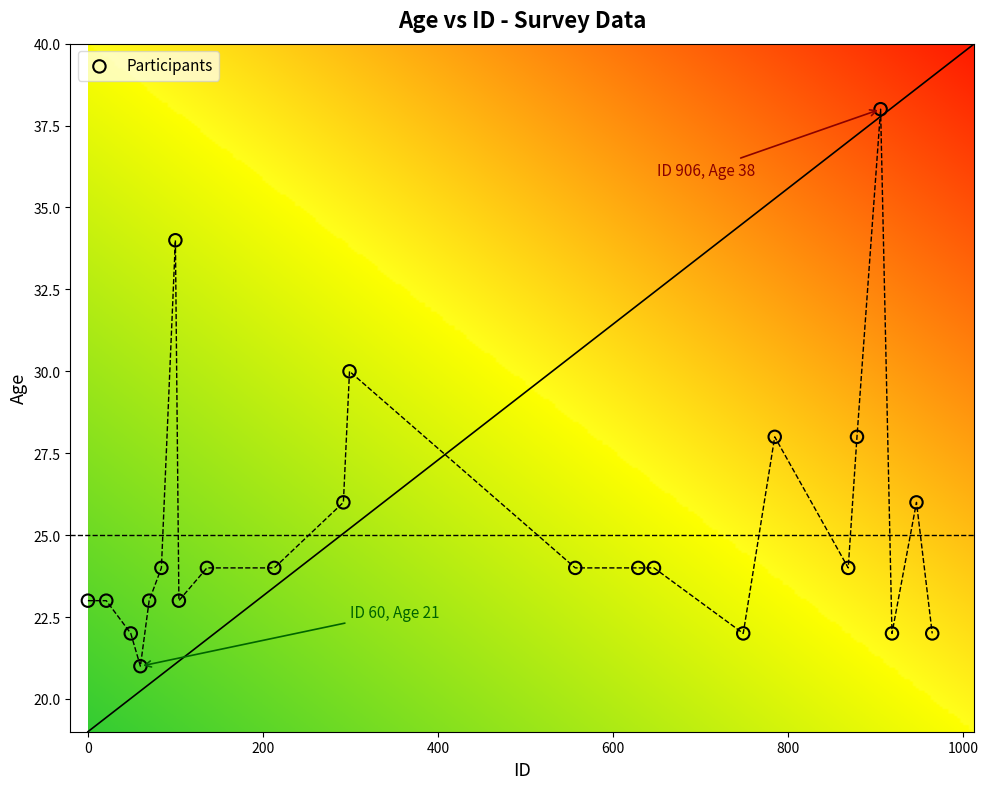

What is the range of X values (max minus min)?

965